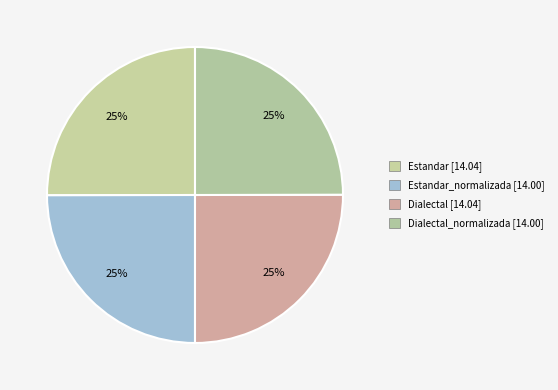

Does any single category account for the majority?

No